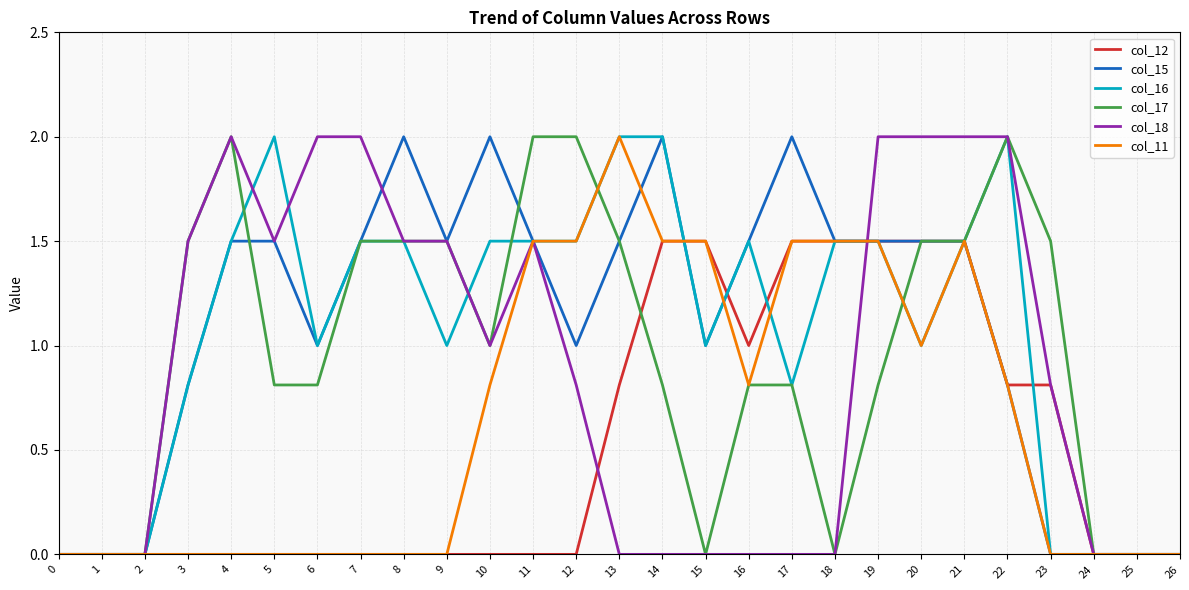

Does the chart have visible grid lines?

Yes